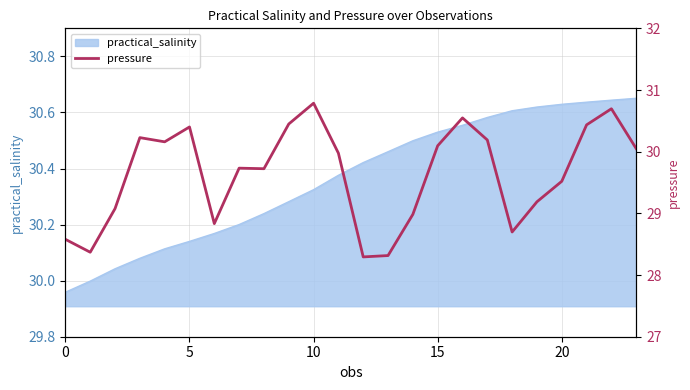

Reading right to left, list all the values displayed in this chart.

30.0	30.7	30.4	29.5	29.2	28.7	30.2	30.5	30.1	29.0	28.3	28.3	30.0	30.8	30.4	29.7	29.7	28.8	30.4	30.2	30.2	29.1	28.4	28.6